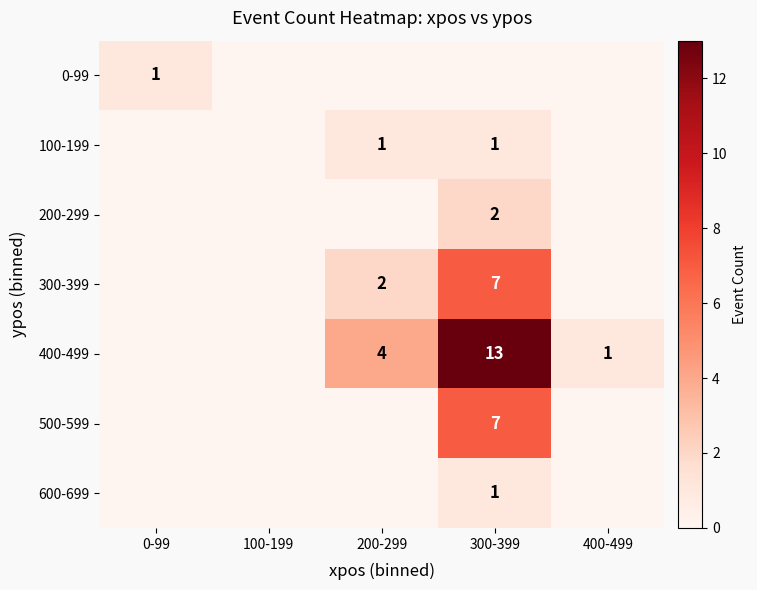

Is it true that 200-299 equals 1 at 300-399?

False